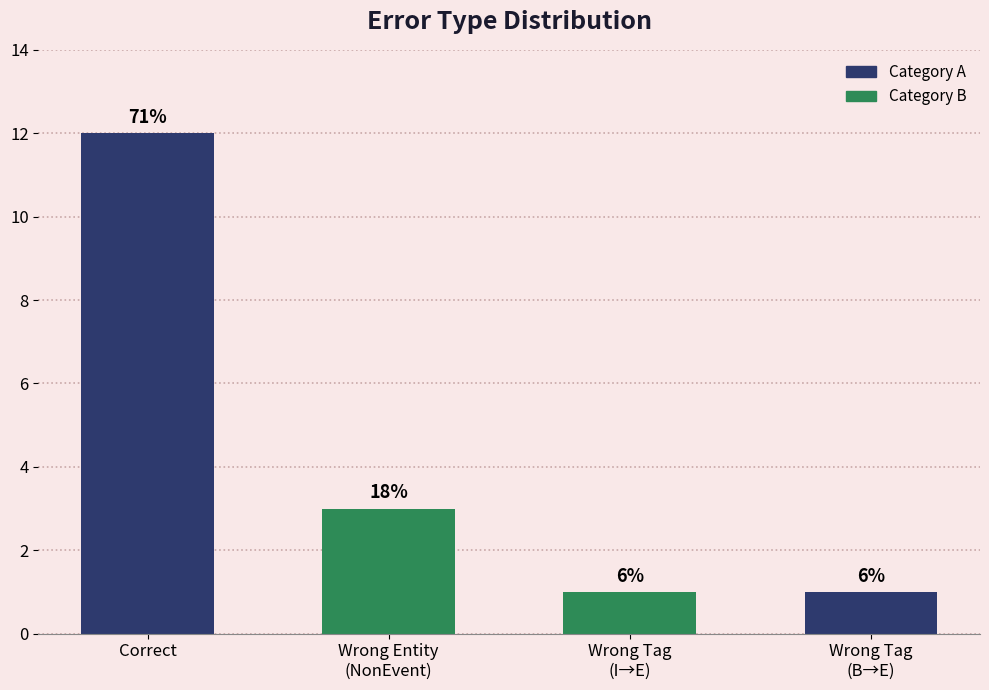

How many bars are there in total?

4